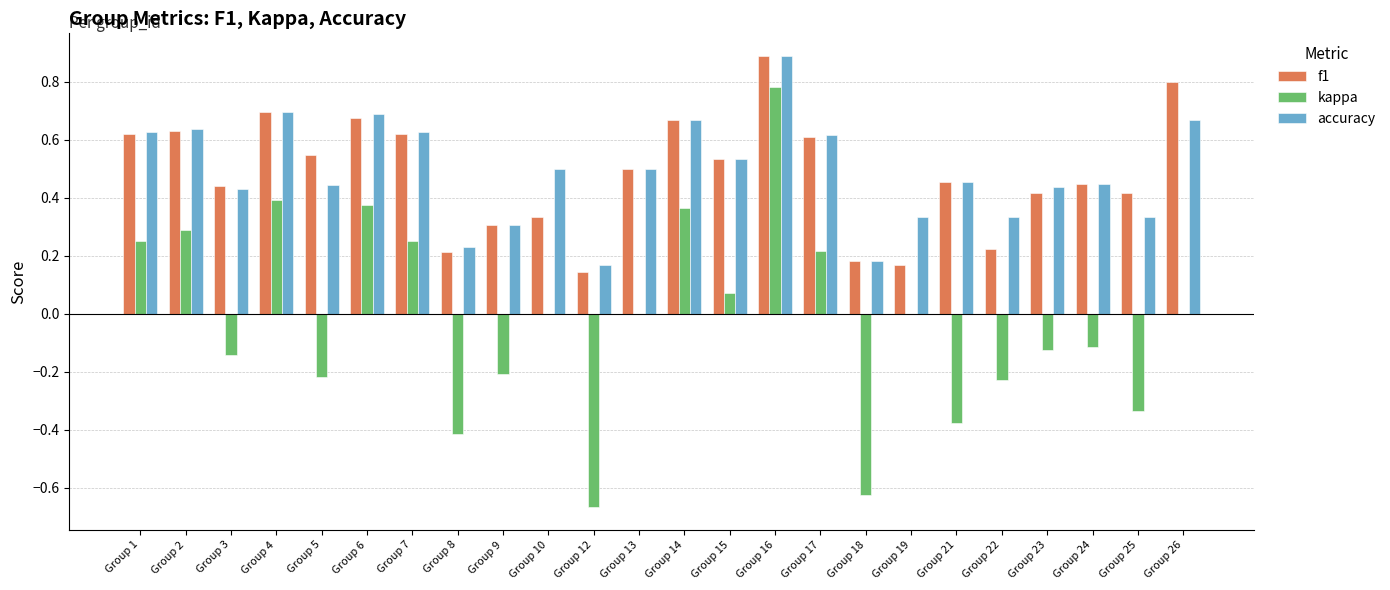

At which label does f1 reach its peak?

Group 16